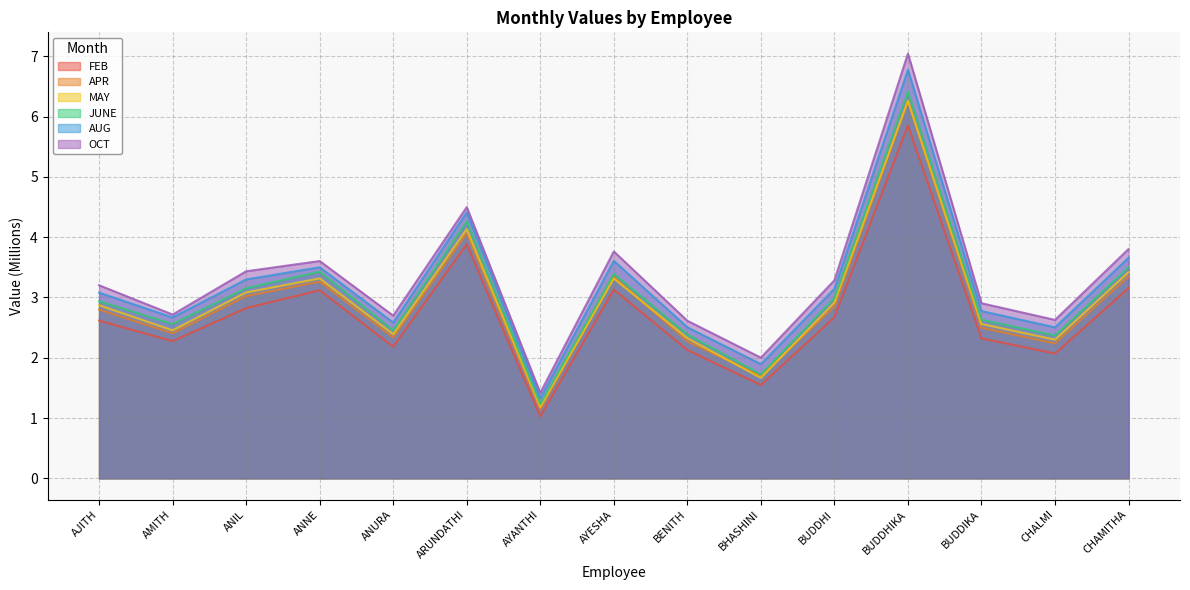

Which series changed the most between BENITH and BUDDHIKA?

OCT